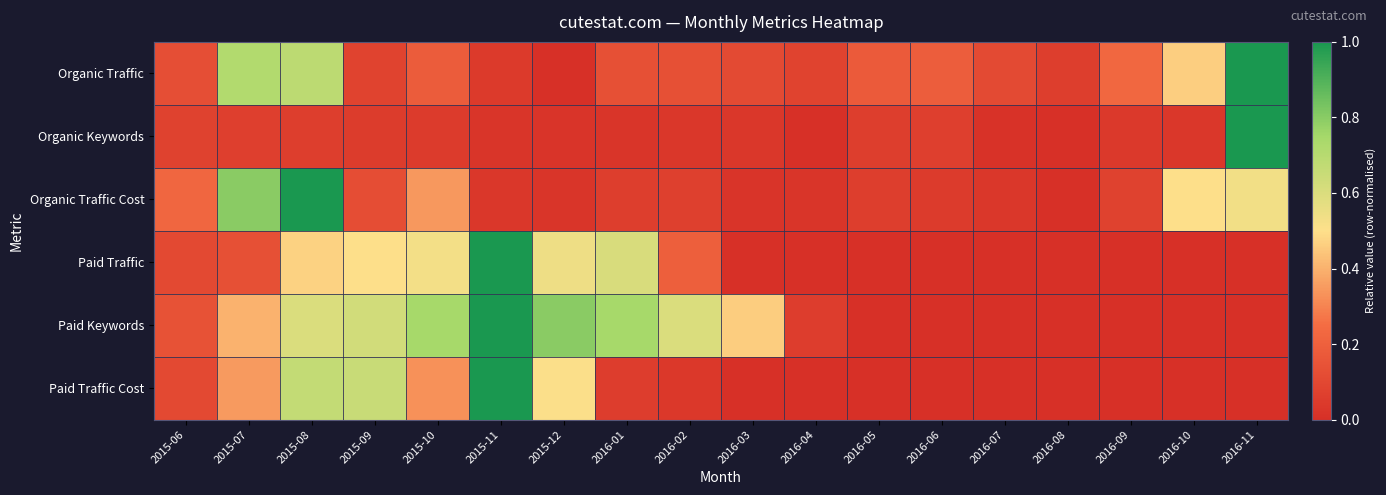

Reading left to right, extract all data points from this chart.

Organic Traffic: 2015-06=0.1	2015-07=0.7	2015-08=0.7	2015-09=0.1	2015-10=0.2	2015-11=0.0	2015-12=0.0	2016-01=0.1	2016-02=0.1	2016-03=0.1	2016-04=0.1	2016-05=0.2	2016-06=0.2	2016-07=0.1	2016-08=0.1	2016-09=0.2	2016-10=0.5	2016-11=1.0
Organic Keywords: 2015-06=0.1	2015-07=0.1	2015-08=0.1	2015-09=0.1	2015-10=0.1	2015-11=0.0	2015-12=0.0	2016-01=0.0	2016-02=0.0	2016-03=0.0	2016-04=0.0	2016-05=0.1	2016-06=0.1	2016-07=0.0	2016-08=0.0	2016-09=0.0	2016-10=0.0	2016-11=1.0
Organic Traffic Cost: 2015-06=0.2	2015-07=0.8	2015-08=1.0	2015-09=0.1	2015-10=0.3	2015-11=0.0	2015-12=0.0	2016-01=0.1	2016-02=0.1	2016-03=0.0	2016-04=0.0	2016-05=0.1	2016-06=0.0	2016-07=0.0	2016-08=0.0	2016-09=0.1	2016-10=0.5	2016-11=0.5
Paid Traffic: 2015-06=0.1	2015-07=0.1	2015-08=0.5	2015-09=0.5	2015-10=0.5	2015-11=1.0	2015-12=0.5	2016-01=0.6	2016-02=0.2	2016-03=0.0	2016-04=0.0	2016-05=0.0	2016-06=0.0	2016-07=0.0	2016-08=0.0	2016-09=0.0	2016-10=0.0	2016-11=0.0
Paid Keywords: 2015-06=0.1	2015-07=0.4	2015-08=0.6	2015-09=0.6	2015-10=0.7	2015-11=1.0	2015-12=0.8	2016-01=0.7	2016-02=0.6	2016-03=0.5	2016-04=0.1	2016-05=0.0	2016-06=0.0	2016-07=0.0	2016-08=0.0	2016-09=0.0	2016-10=0.0	2016-11=0.0
Paid Traffic Cost: 2015-06=0.1	2015-07=0.3	2015-08=0.7	2015-09=0.7	2015-10=0.3	2015-11=1.0	2015-12=0.5	2016-01=0.1	2016-02=0.0	2016-03=0.0	2016-04=0.0	2016-05=0.0	2016-06=0.0	2016-07=0.0	2016-08=0.0	2016-09=0.0	2016-10=0.0	2016-11=0.0